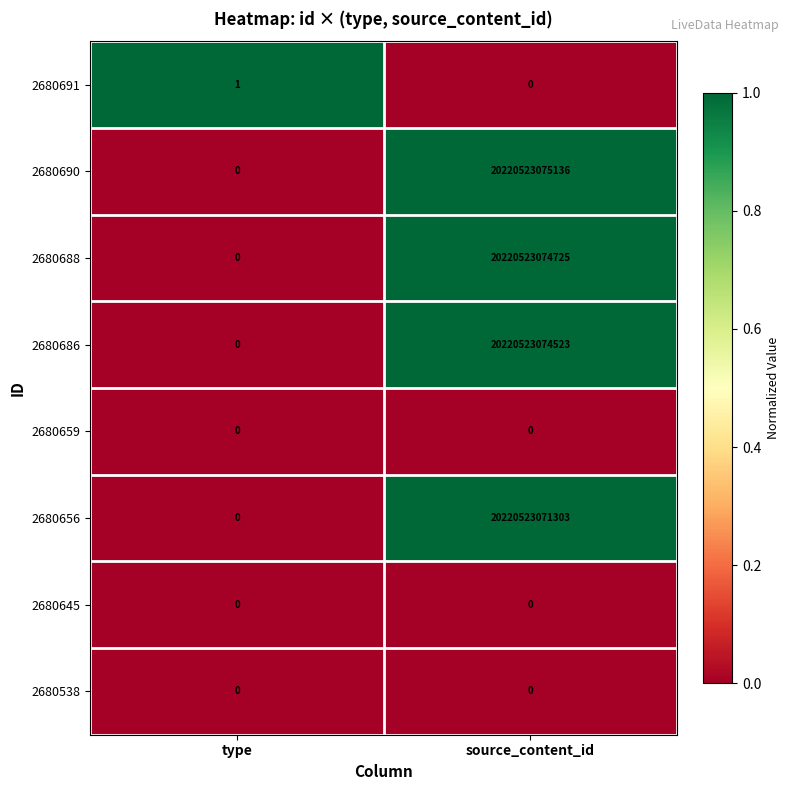

What is the difference between the 2680690 values at source_content_id and type?

20220523075136